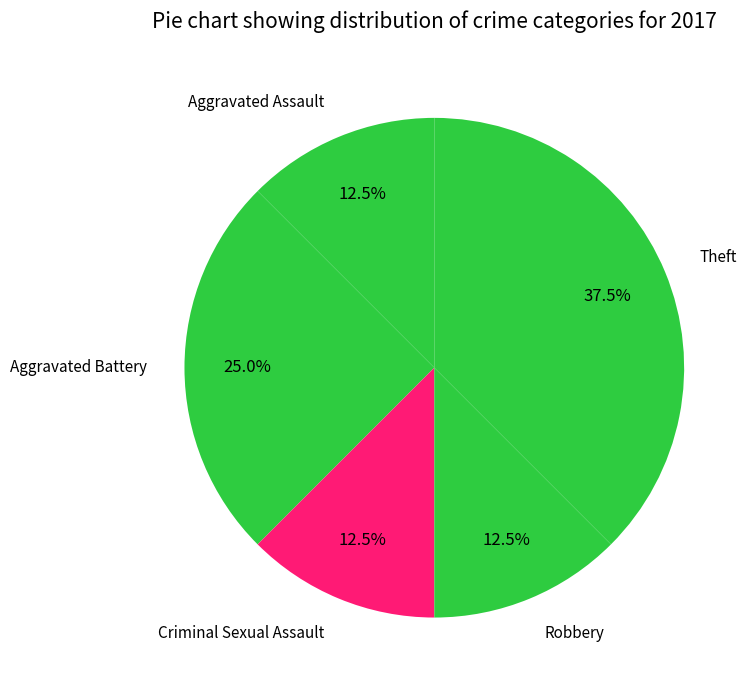

What portion of the pie excludes Theft?

62.5%